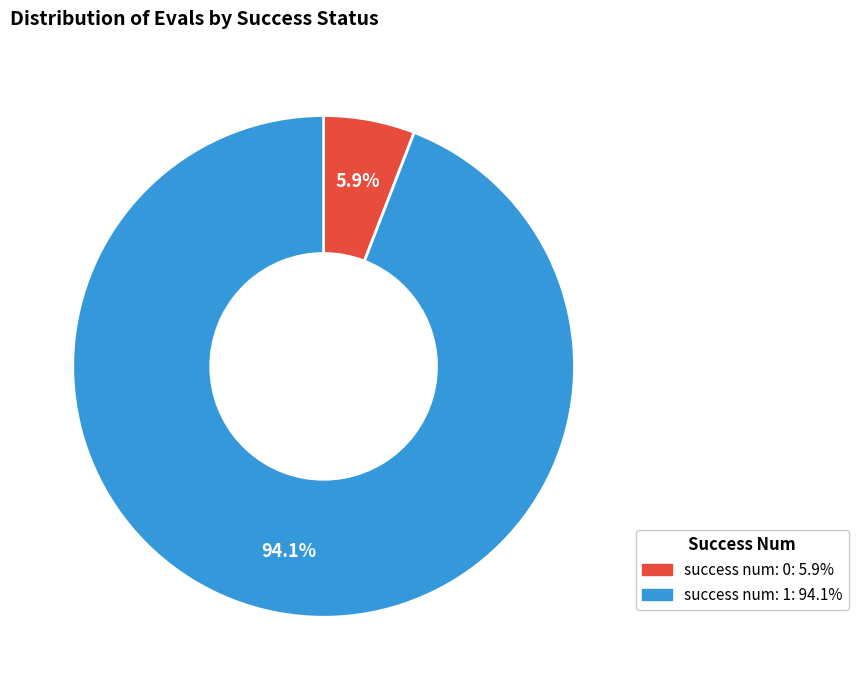

Is there any slice that represents more than half of the pie?

Yes